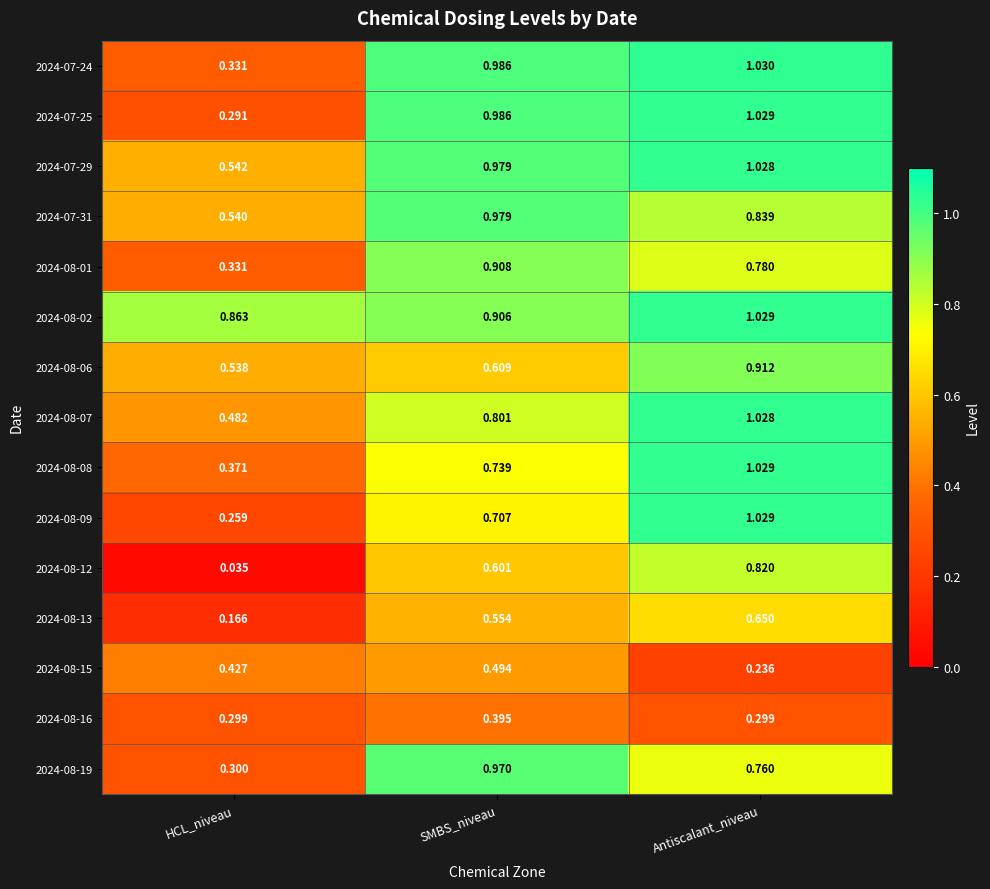

List the labels in order of 2024-08-13 value, largest first.

Antiscalant_niveau, SMBS_niveau, HCL_niveau